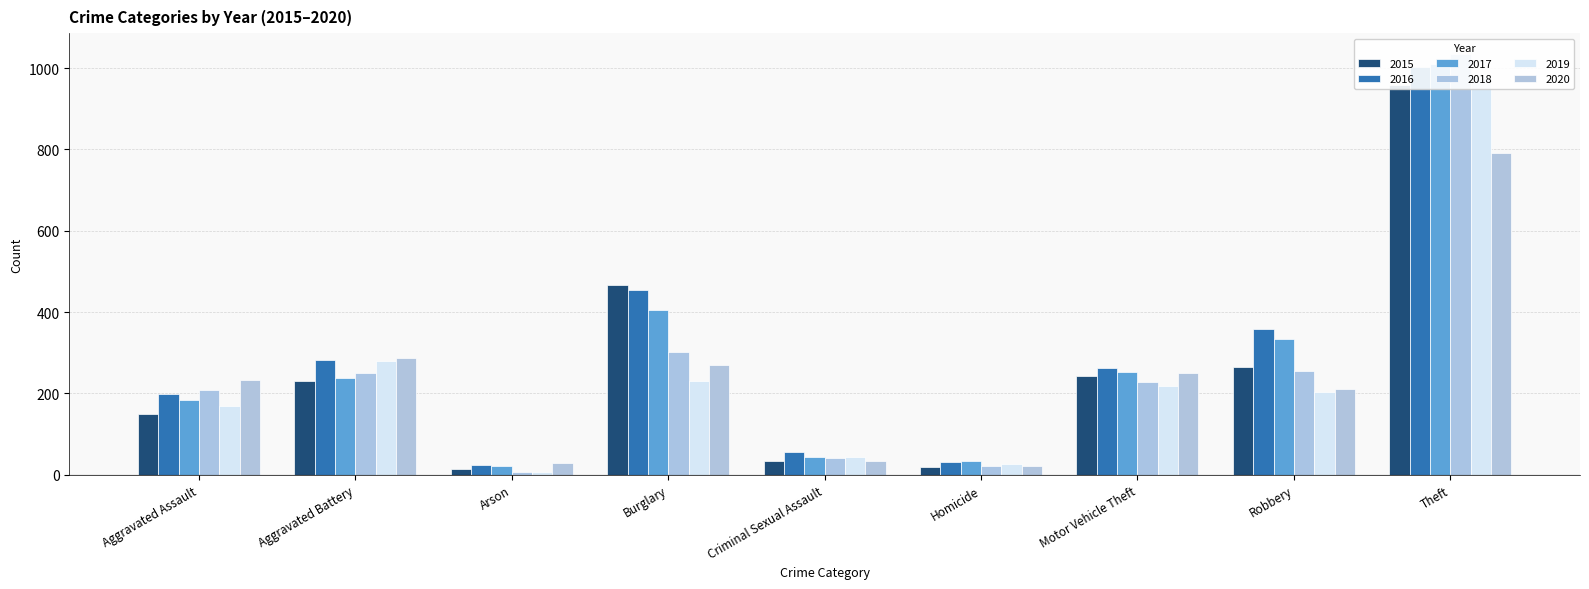

Where is 2019 nearest to the value 493?

Aggravated Battery